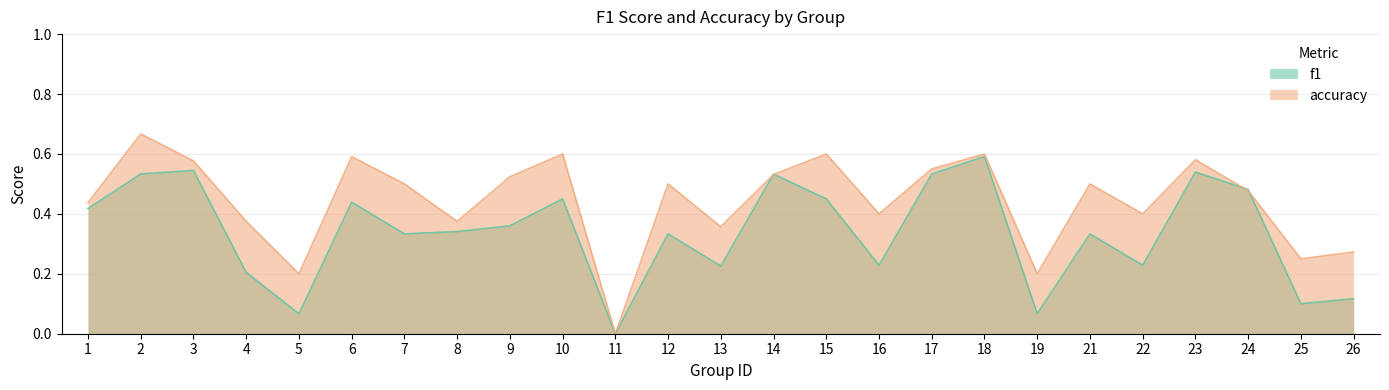

Which category has the lowest value in the accuracy series?

11